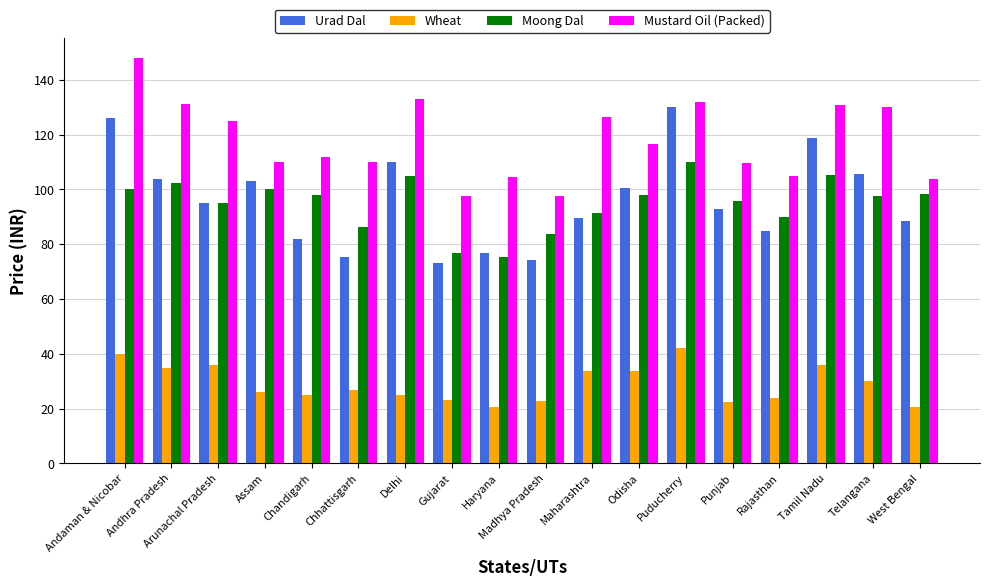

What is the sum of all Wheat values?

522.5